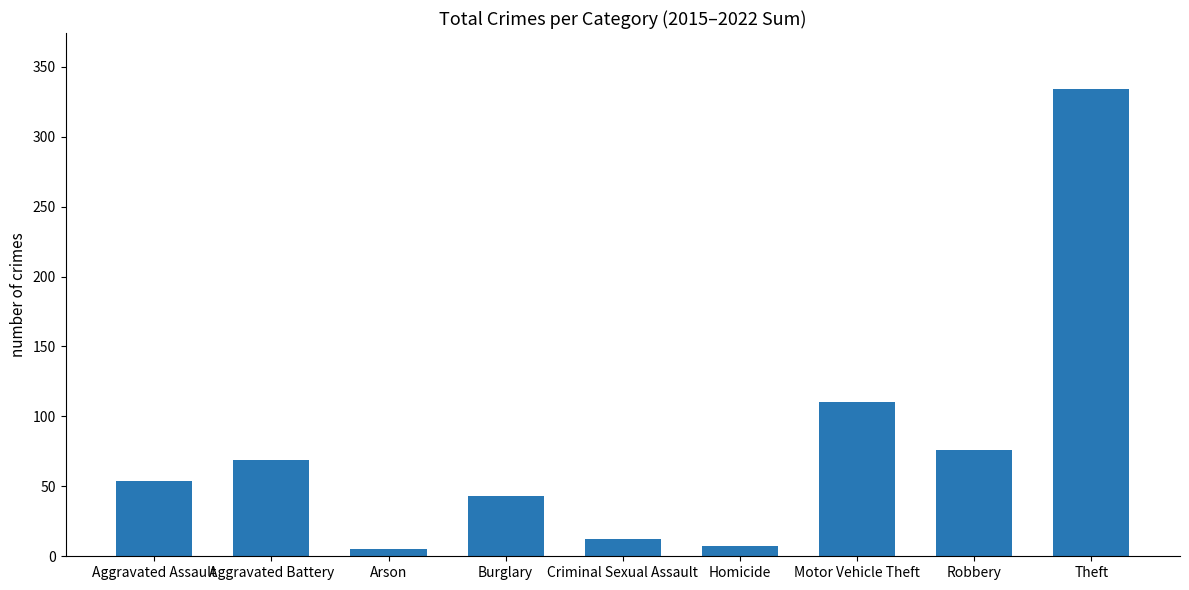

What is the difference between the second highest and minimum values?

105